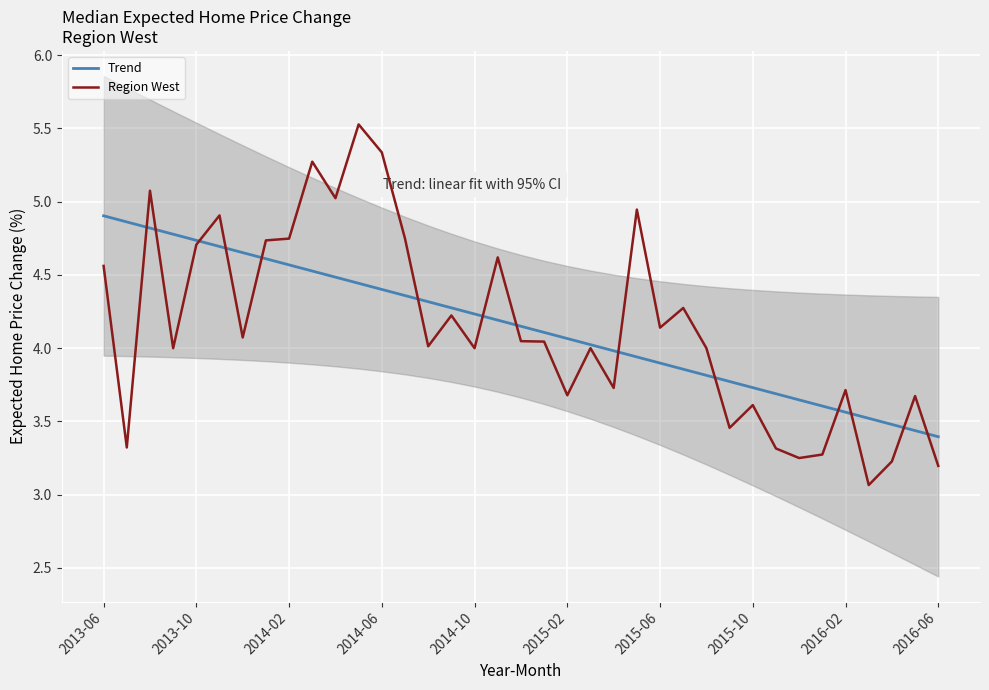

True or false: Trend has a value of 3.9 at 2015-06.

True